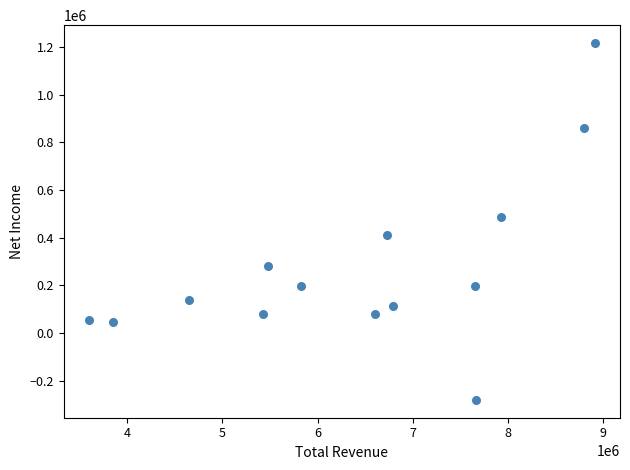

What Y value in the scatter plot is closest to 468000?

485500